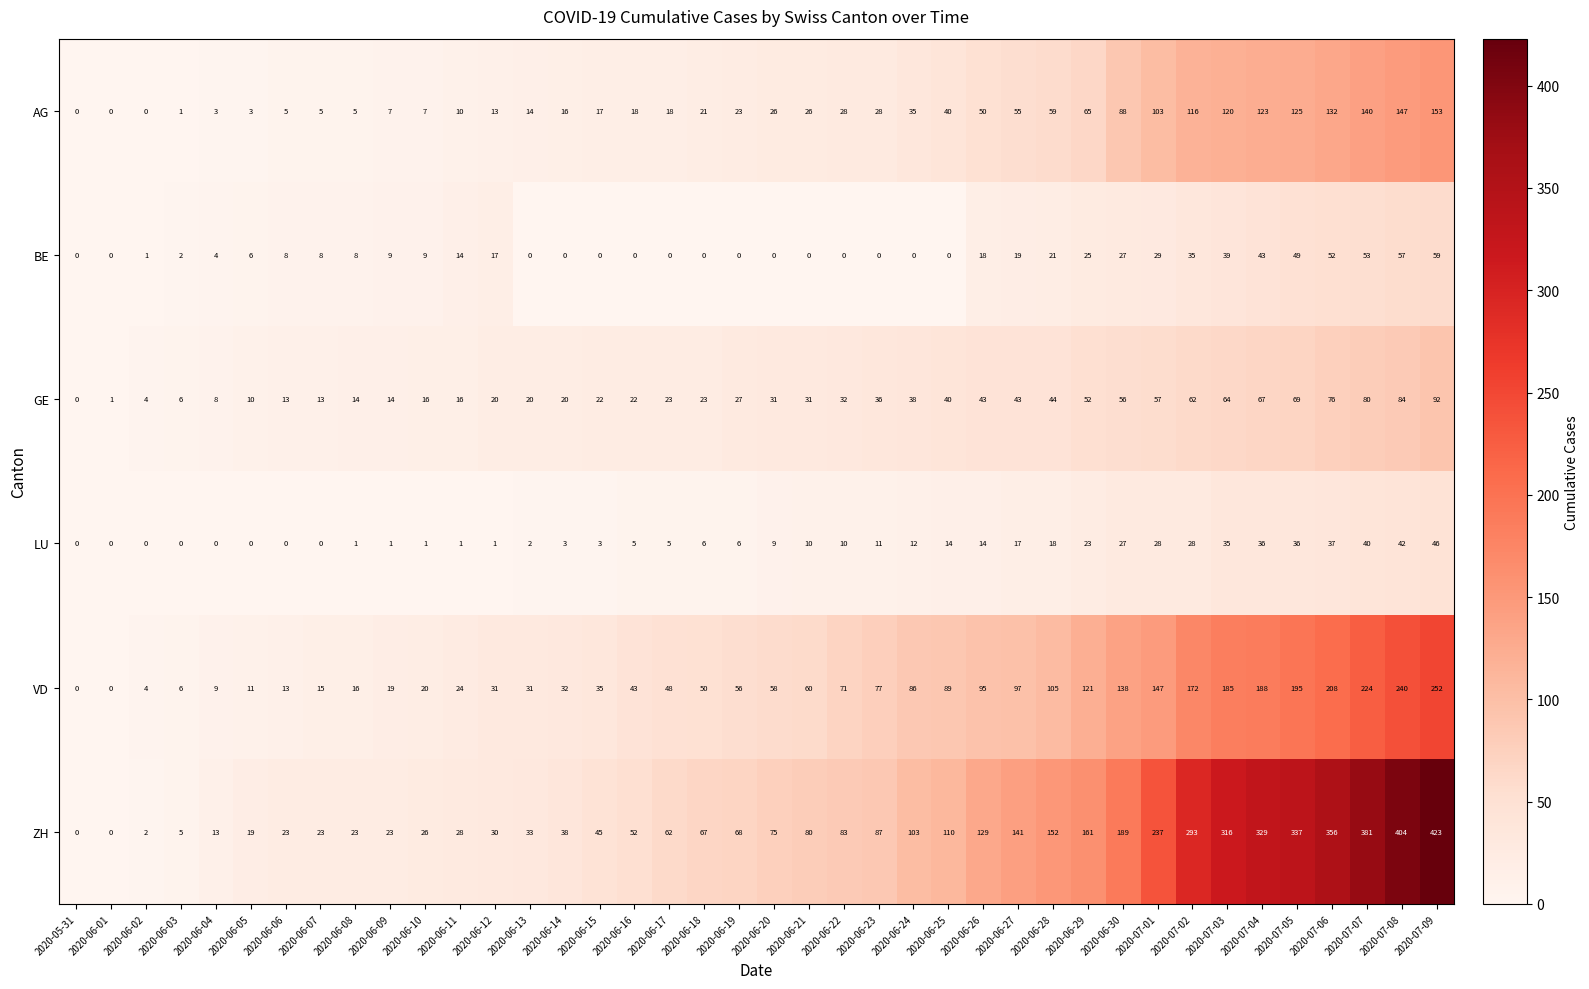

How many values in the AG series are below 26?

20